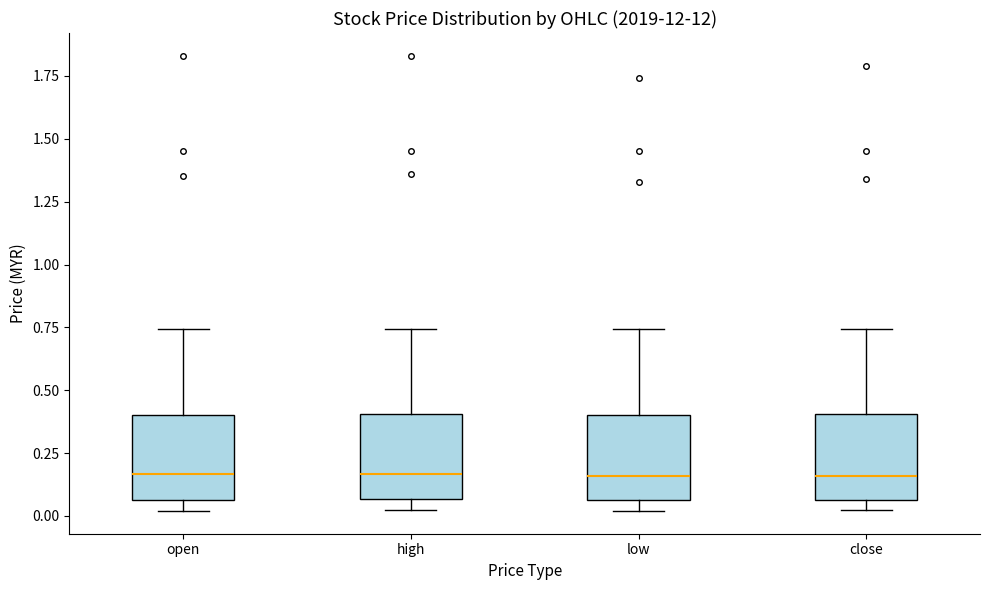

Reading left to right, read every box against the y-axis: the position of its median line, the range the box covers, and the ends of its whiskers. The values are not printed on the chart, so give them approximately, as read against the axis.

open: median 0.15, box 0.05 to 0.40, whiskers 0.00 to 0.75
high: median 0.15, box 0.05 to 0.40, whiskers 0.05 (just below the box's lower edge) to 0.75
low: median 0.15, box 0.05 to 0.40, whiskers 0.00 to 0.75
close: median 0.15, box 0.05 to 0.40, whiskers 0.05 (just below the box's lower edge) to 0.75